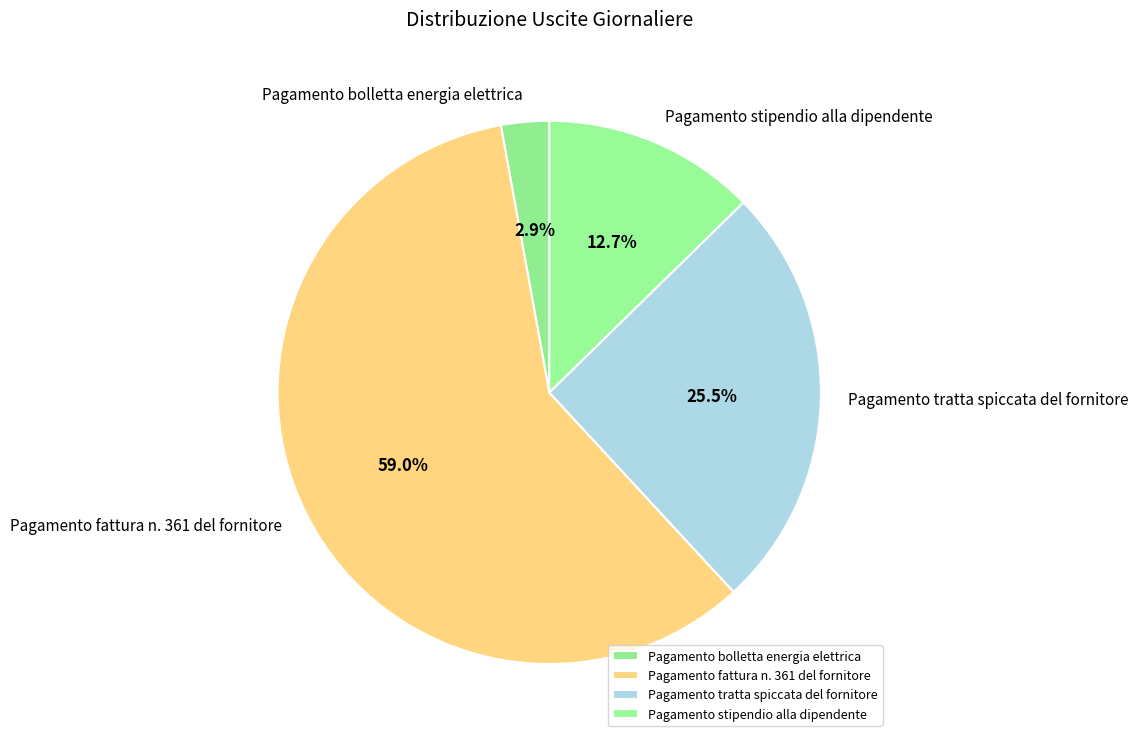

Is Pagamento fattura n. 361 del fornitore the majority of the pie?

Yes